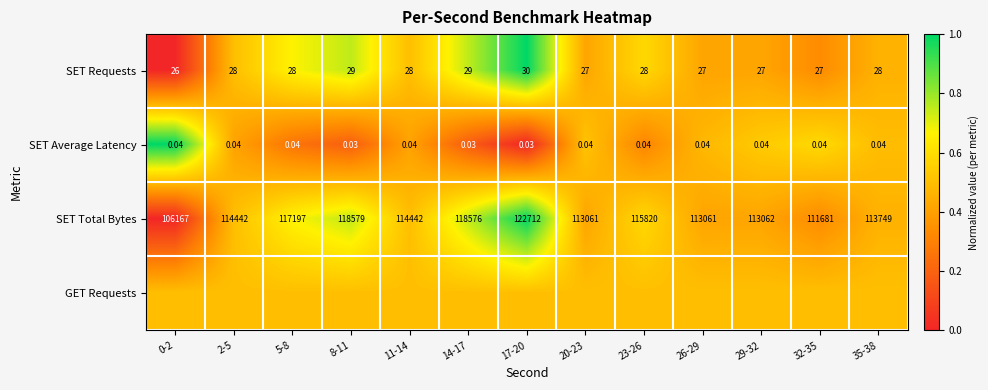

At how many categories does at least one series exceed 0?

13